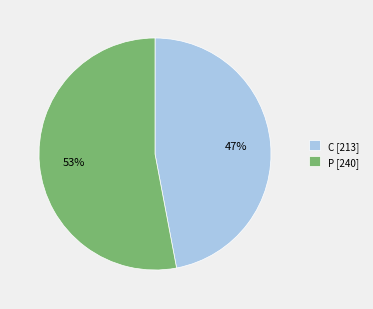

Count the number of slices in the pie.

2